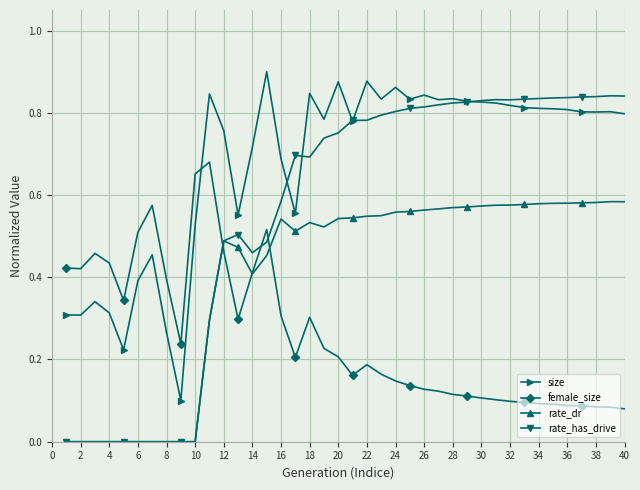

Rank the series by their average value, from highest to lowest.

size, rate_has_drive, rate_dr, female_size